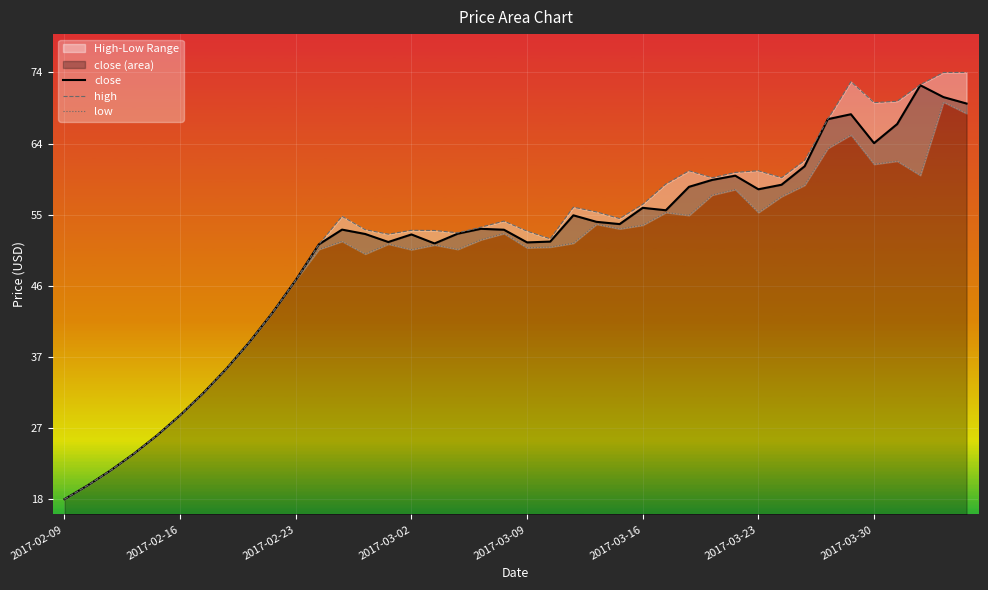

At how many categories does at least one series exceed 21?

38